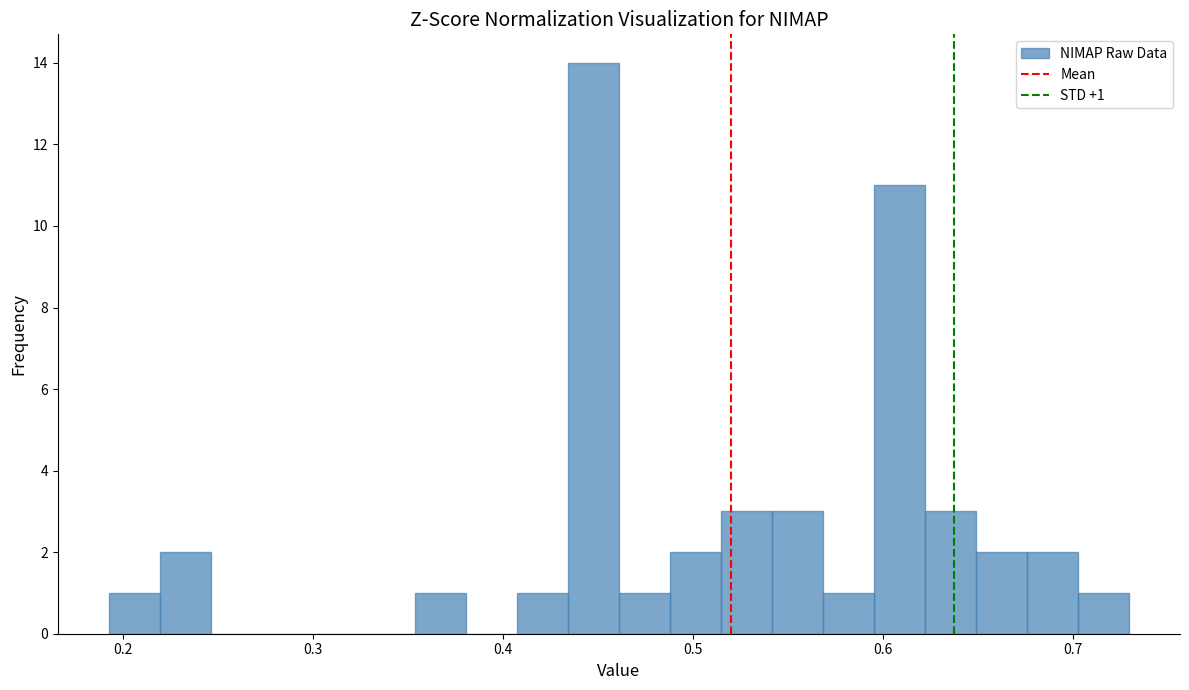

Around what value on the x-axis is the tallest bar? Give the approximate position of its centre, as read against the axis.

0.45